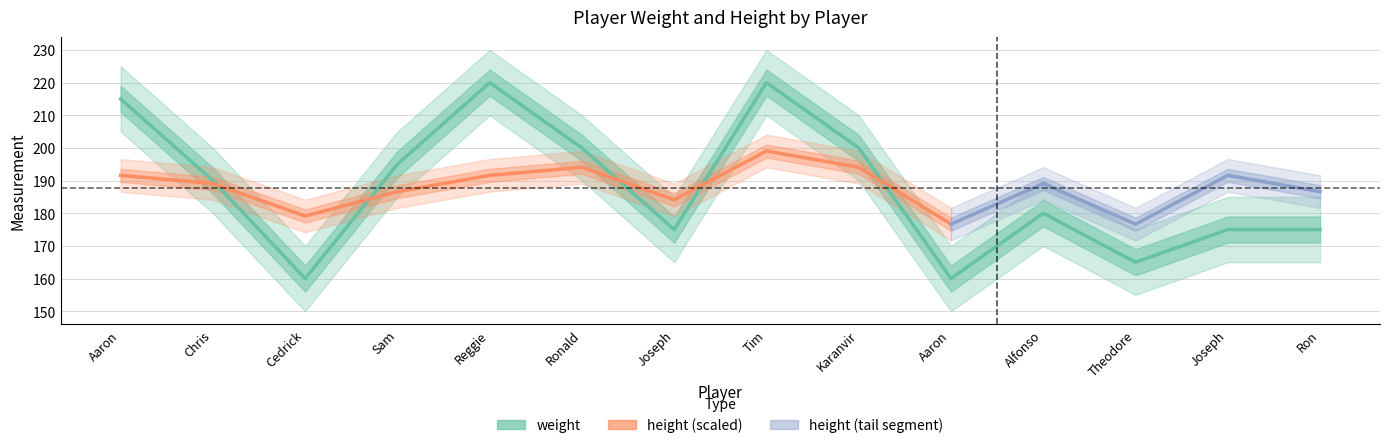

What is the value of the 1st point from the left?

215